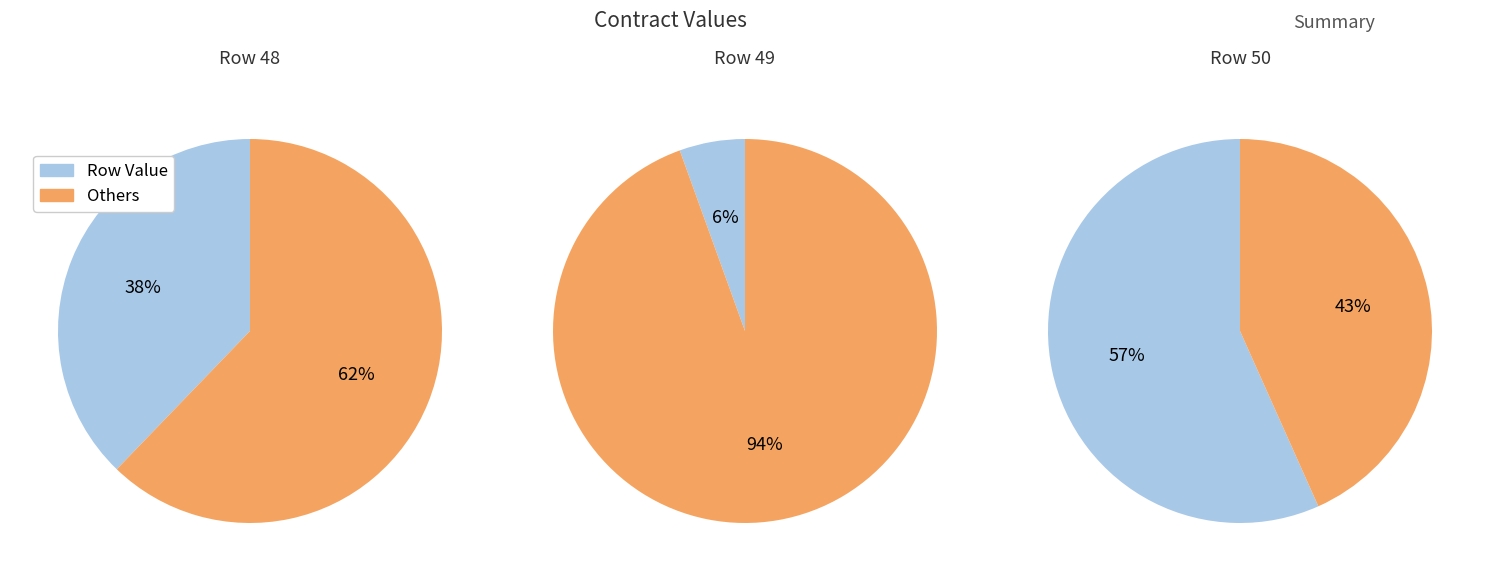

To the nearest percent, what portion does 48 represent?

38%